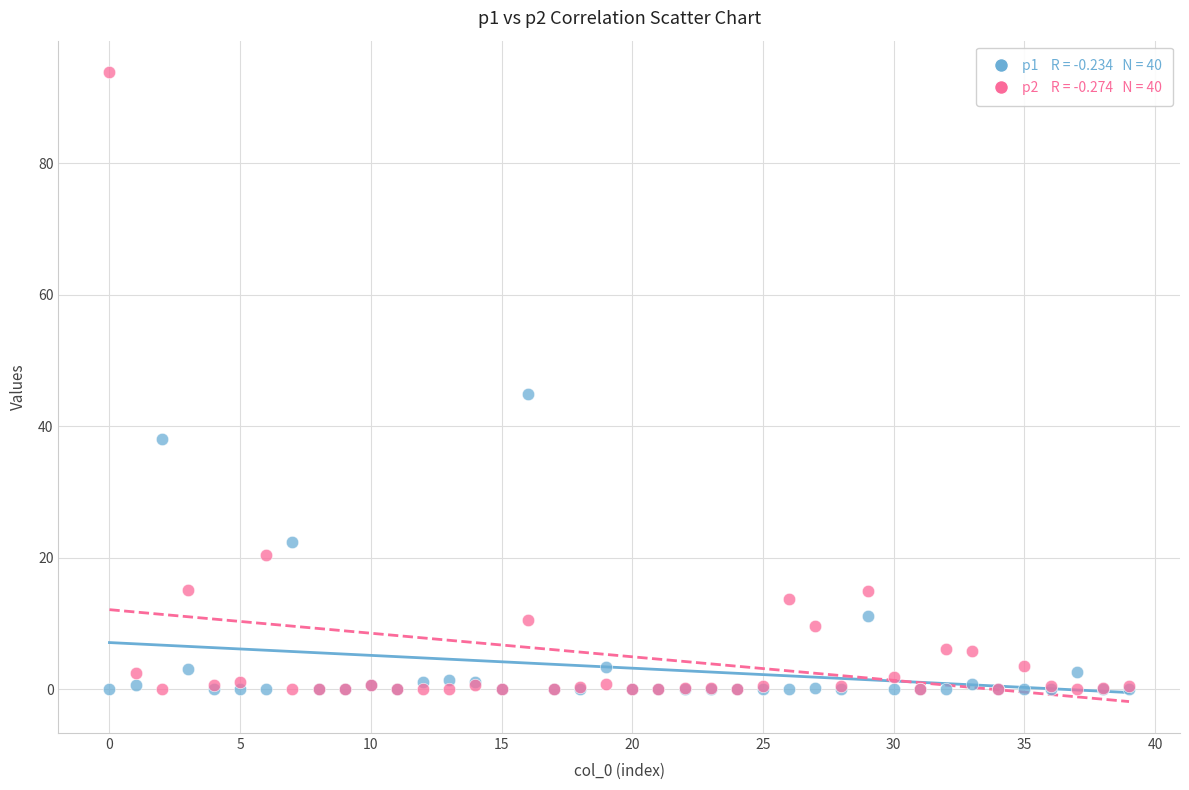

Across all series, what Y value is closest to 46?

44.9